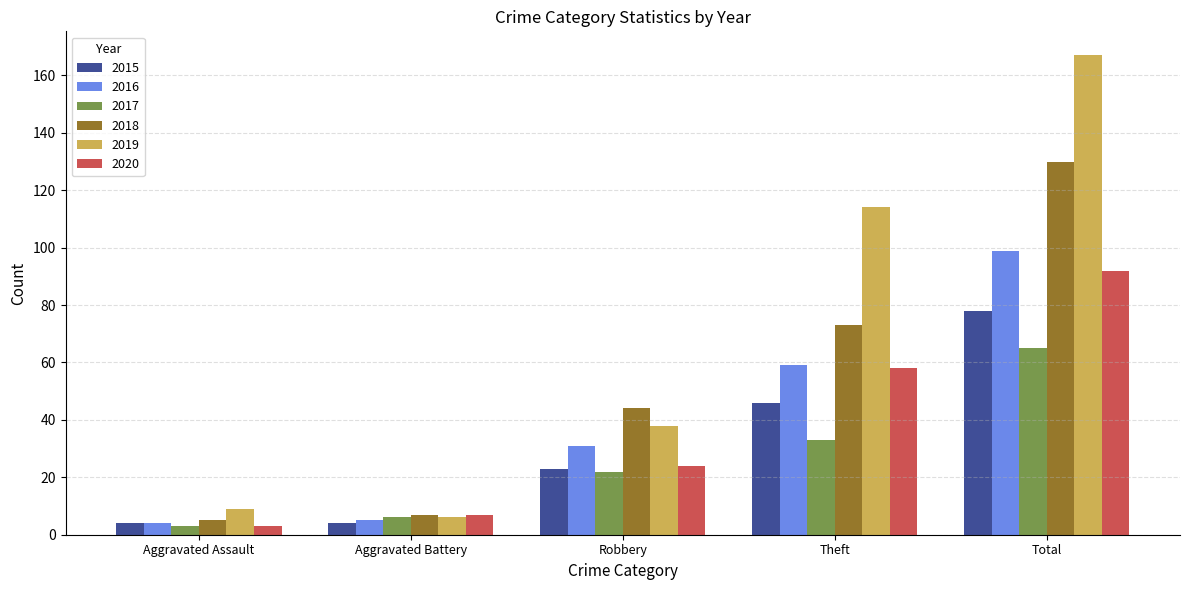

What is the value of the 2018 bar at the 5th from the left?

130